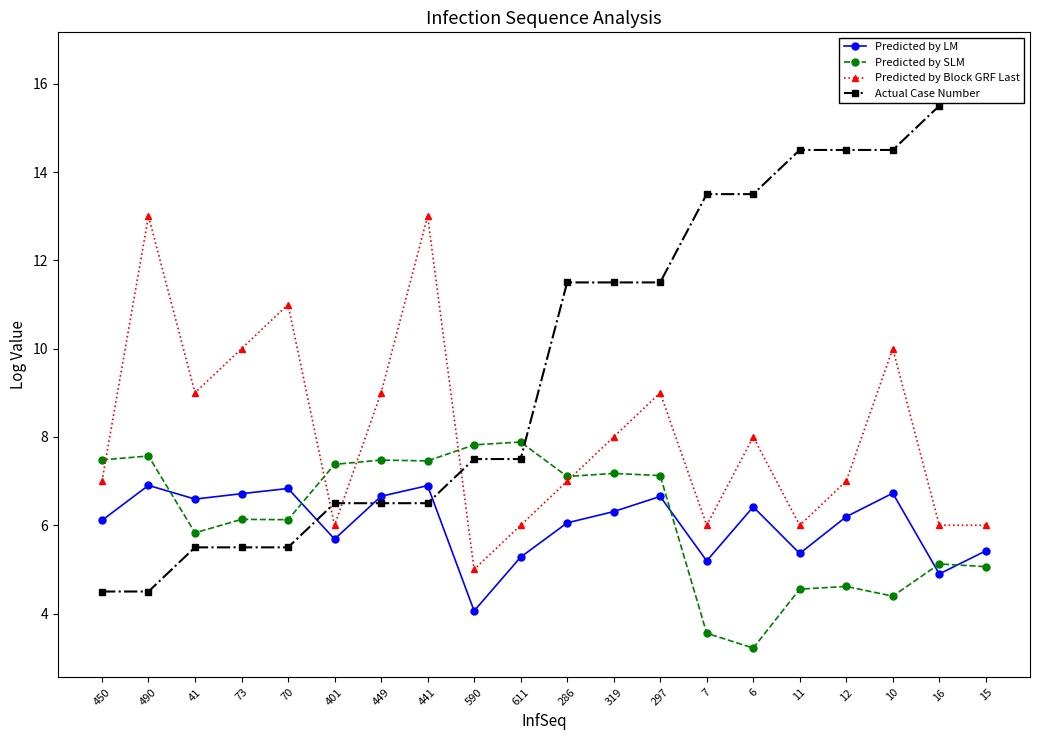

What is the total value across all series at 319?

33.0